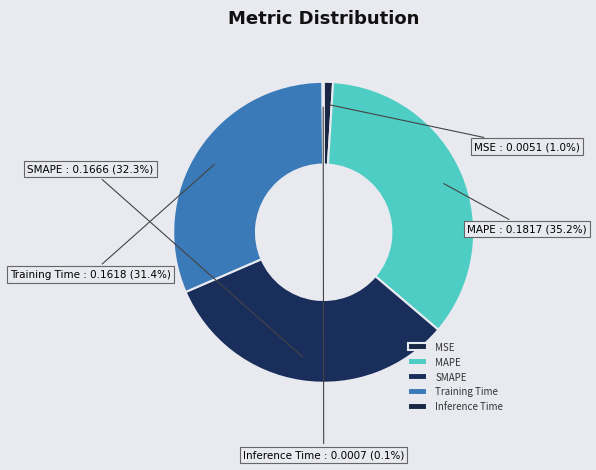

Does MSE represent more than half of the total?

No